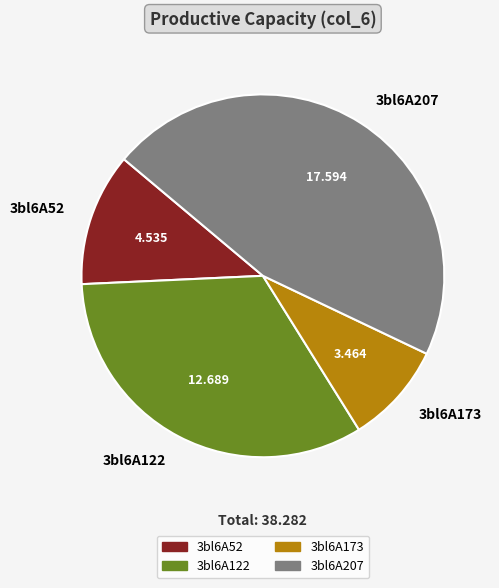

Does 3bl6A52 account for over 50% of the chart?

No